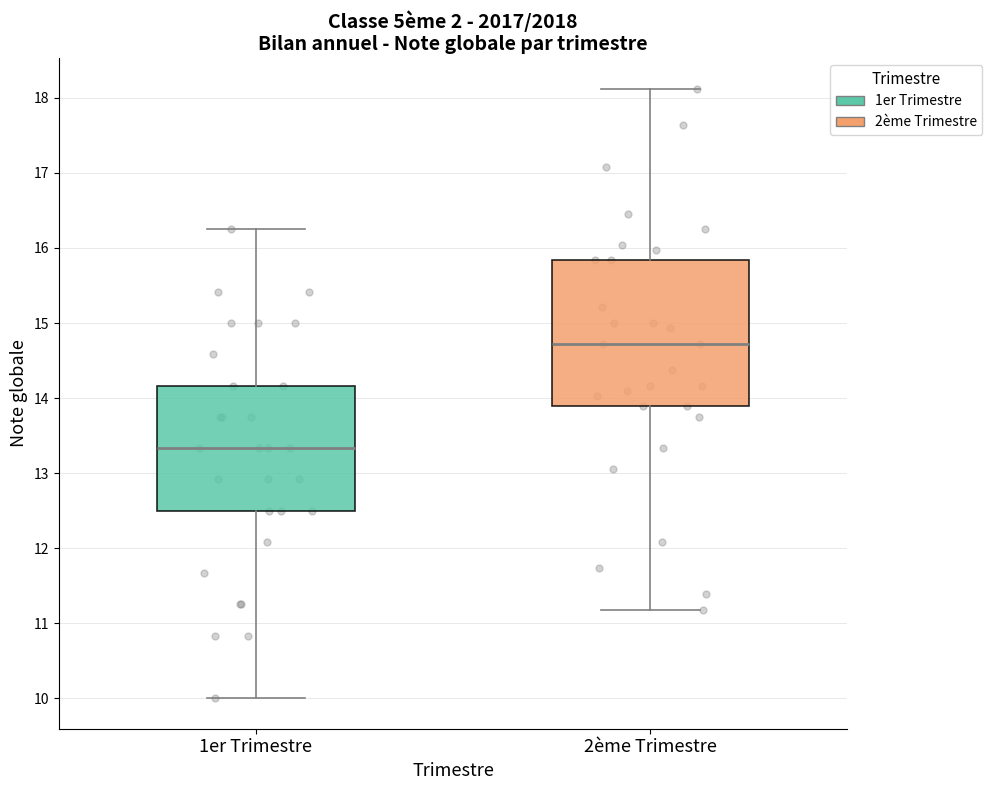

Reading left to right, transcribe this box plot: for each box, give where its median line is, the range the box spans, and where its two whiskers end, as read against the y-axis. The values are not printed on the chart, so give them approximately, as read against the axis.

1er Trimestre: median 13.3, box 12.5 to 14.2, whiskers 10.0 to 16.3
2ème Trimestre: median 14.7, box 13.9 to 15.8, whiskers 11.2 to 18.1